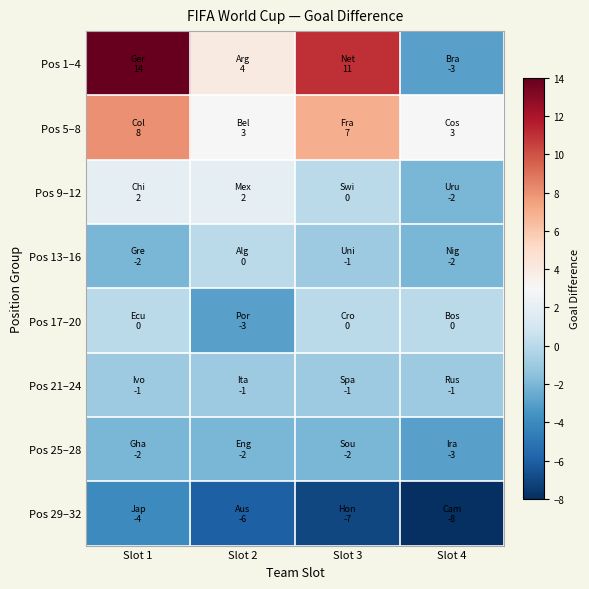

Reading left to right, extract all data points from this chart.

Pos 1–4: Slot 1=14	Slot 2=4	Slot 3=11	Slot 4=-3
Pos 5–8: Slot 1=8	Slot 2=3	Slot 3=7	Slot 4=3
Pos 9–12: Slot 1=2	Slot 2=2	Slot 3=0	Slot 4=-2
Pos 13–16: Slot 1=-2	Slot 2=0	Slot 3=-1	Slot 4=-2
Pos 17–20: Slot 1=0	Slot 2=-3	Slot 3=0	Slot 4=0
Pos 21–24: Slot 1=-1	Slot 2=-1	Slot 3=-1	Slot 4=-1
Pos 25–28: Slot 1=-2	Slot 2=-2	Slot 3=-2	Slot 4=-3
Pos 29–32: Slot 1=-4	Slot 2=-6	Slot 3=-7	Slot 4=-8